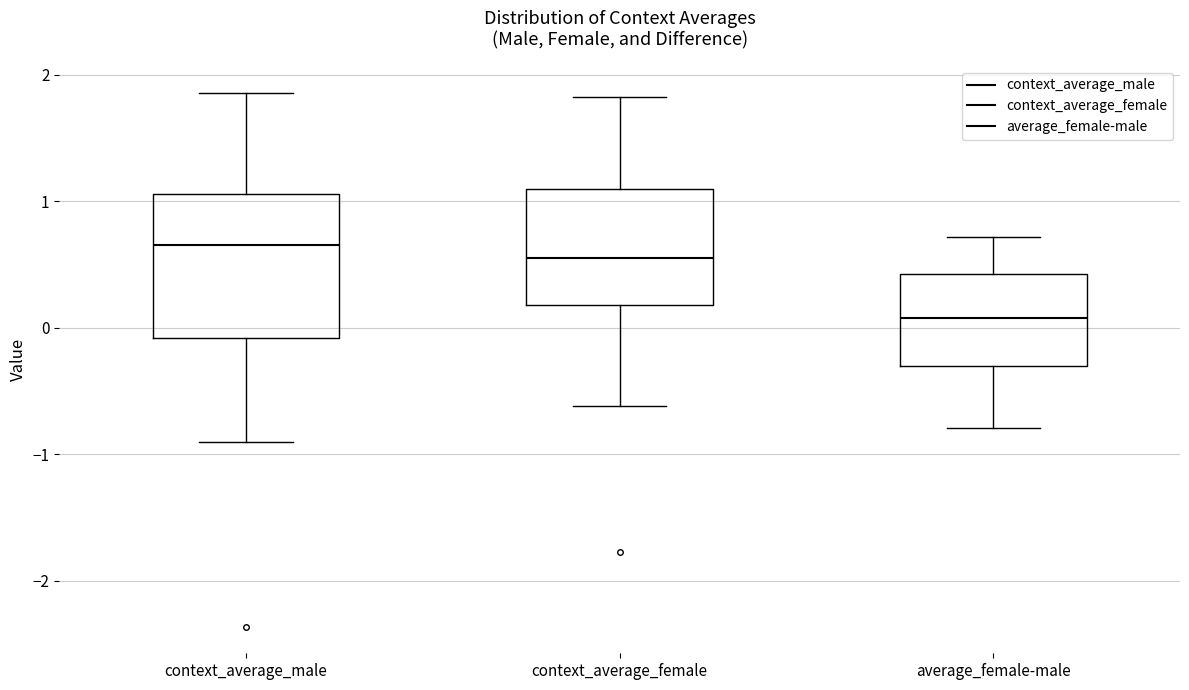

Reading left to right, transcribe this box plot: for each box, give where its median line is, the range the box spans, and where its two whiskers end, as read against the y-axis. The values are not printed on the chart, so give them approximately, as read against the axis.

context_average_male: median 0.7, box -0.1 to 1.1, whiskers -0.9 to 1.9
context_average_female: median 0.6, box 0.2 to 1.1, whiskers -0.6 to 1.8
average_female-male: median 0.1, box -0.3 to 0.4, whiskers -0.8 to 0.7